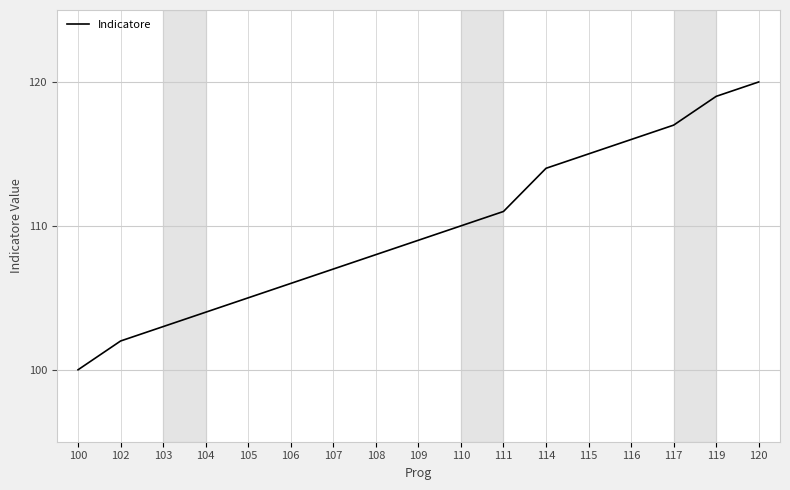

Is it true that the value at 110 is 110?

True